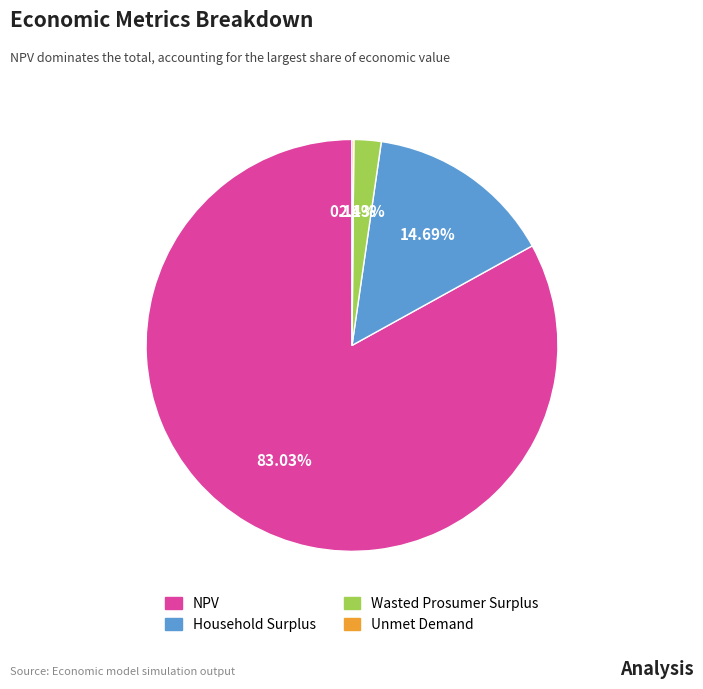

To the nearest percent, what percentage of the pie is Household Surplus?

15%